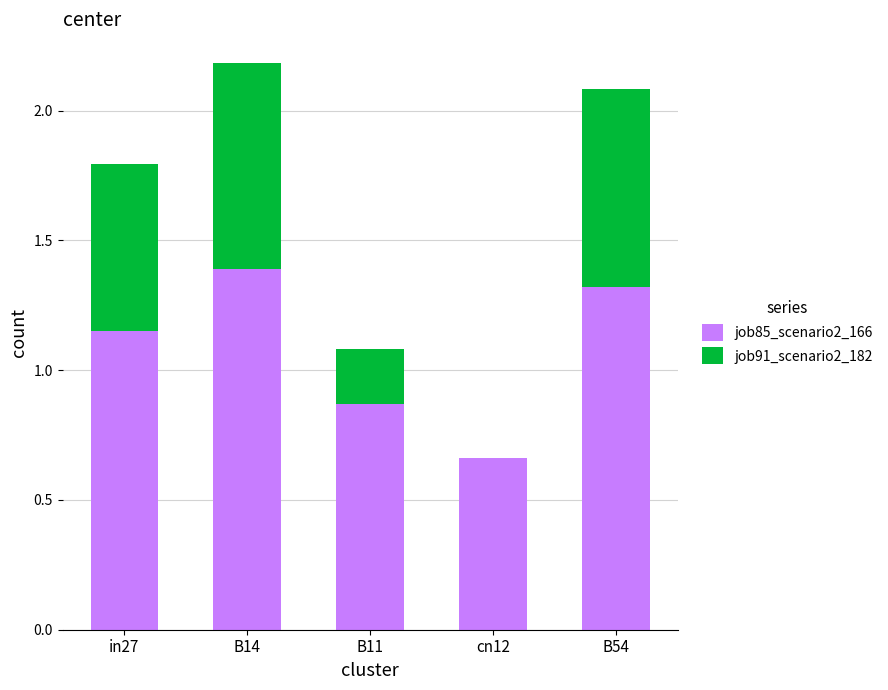

Read the job85_scenario2_166 value at B54.

1.3